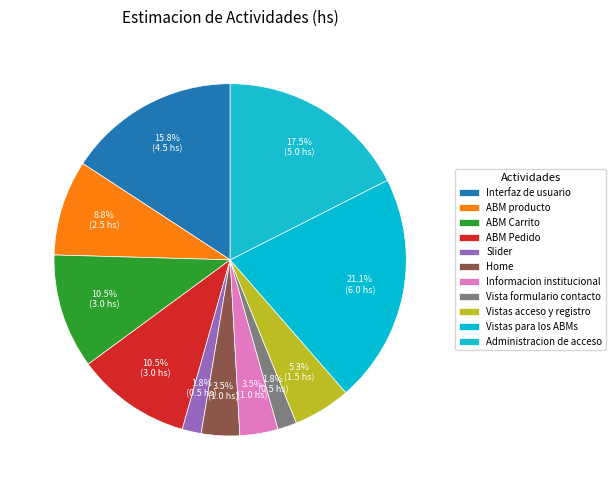

Count the number of slices in the pie.

11